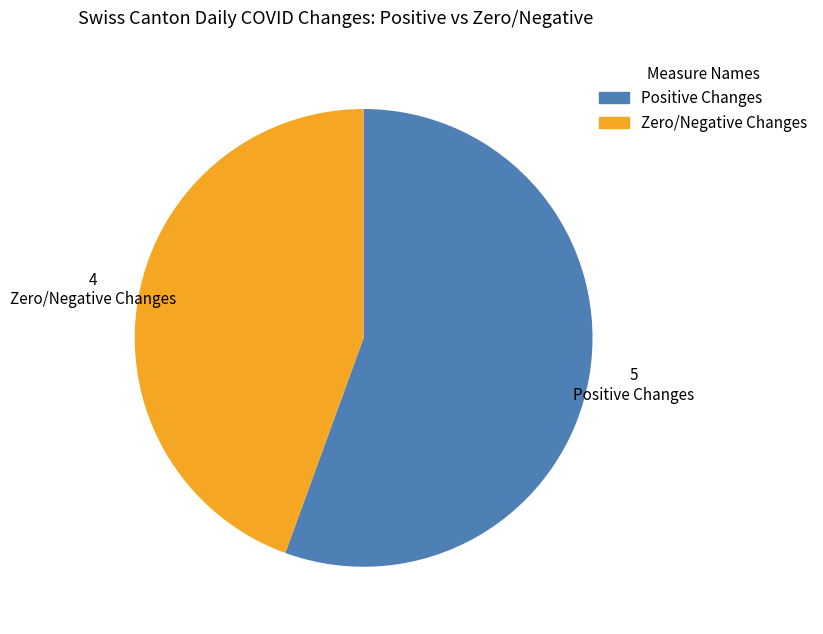

Is there a majority slice in this chart?

Yes